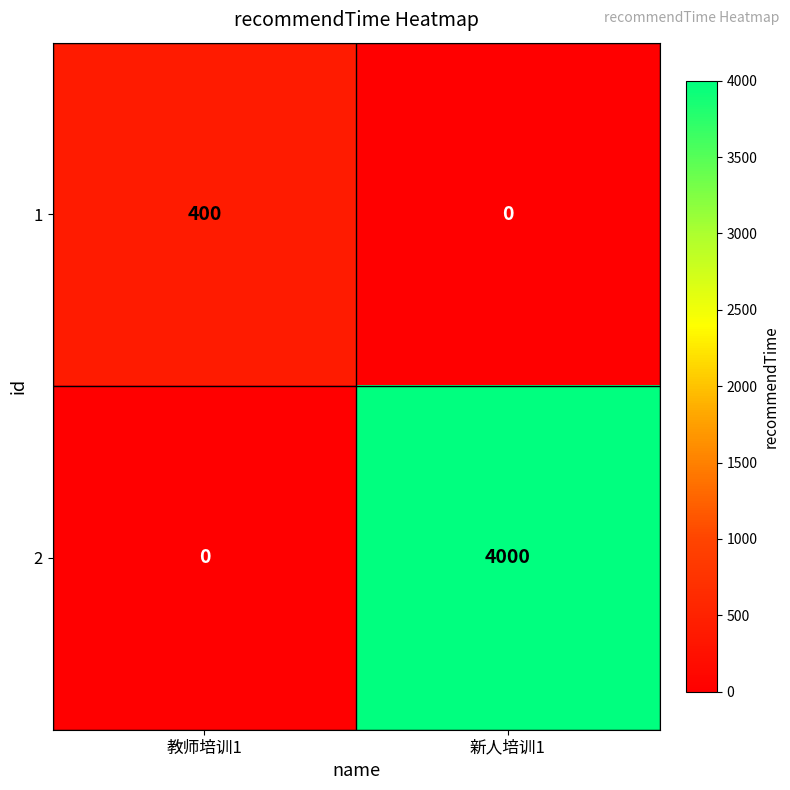

What is the total value across all series at 新人培训1?

4000